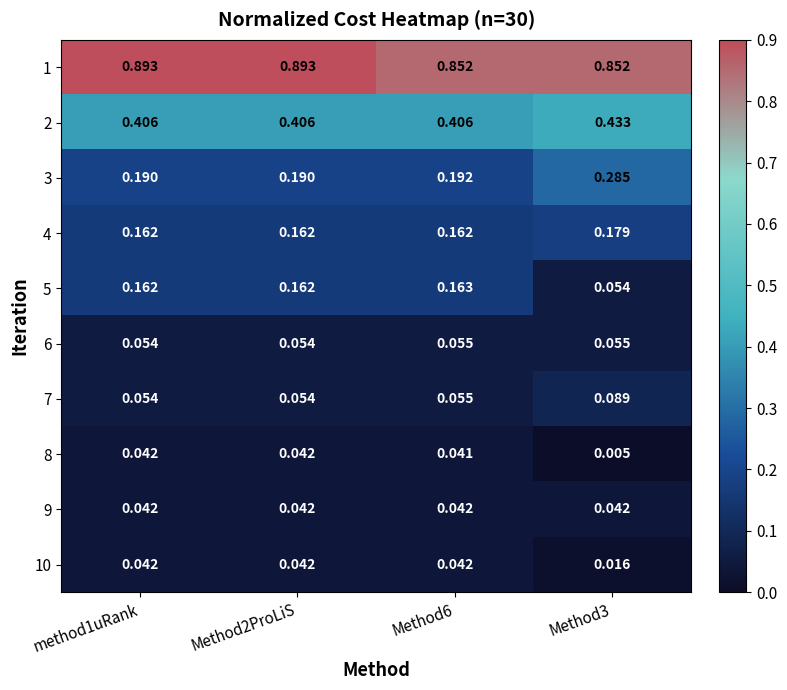

What is the total value across all series at Method6?

2.0